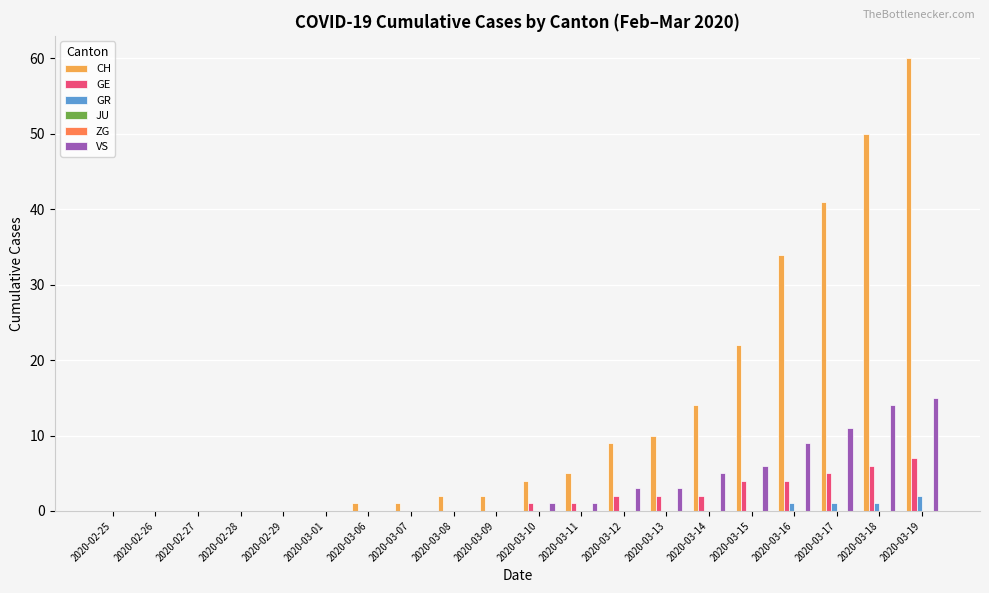

The JU series shows 0 at 2020-03-18. True or false?

True